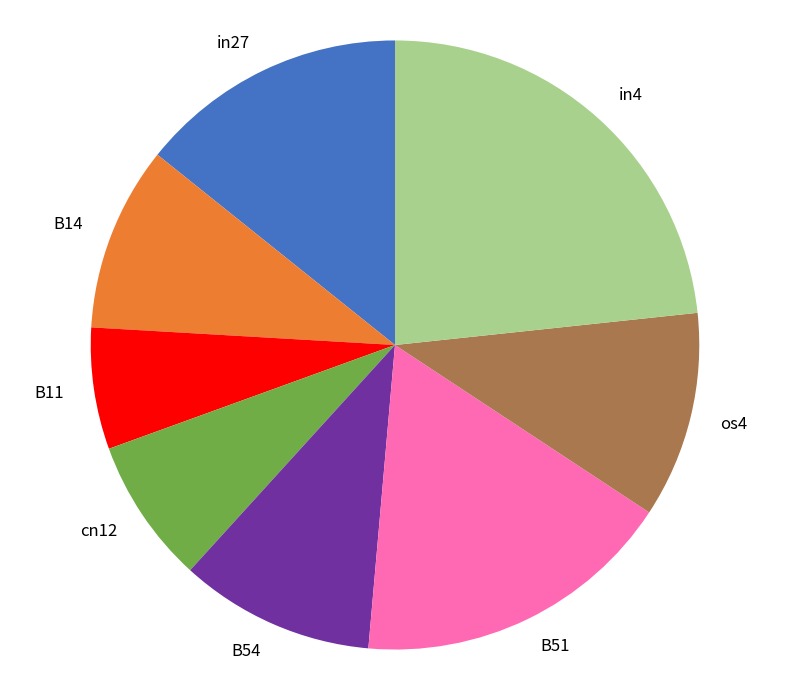

Between in27 and B11, which is larger?

in27